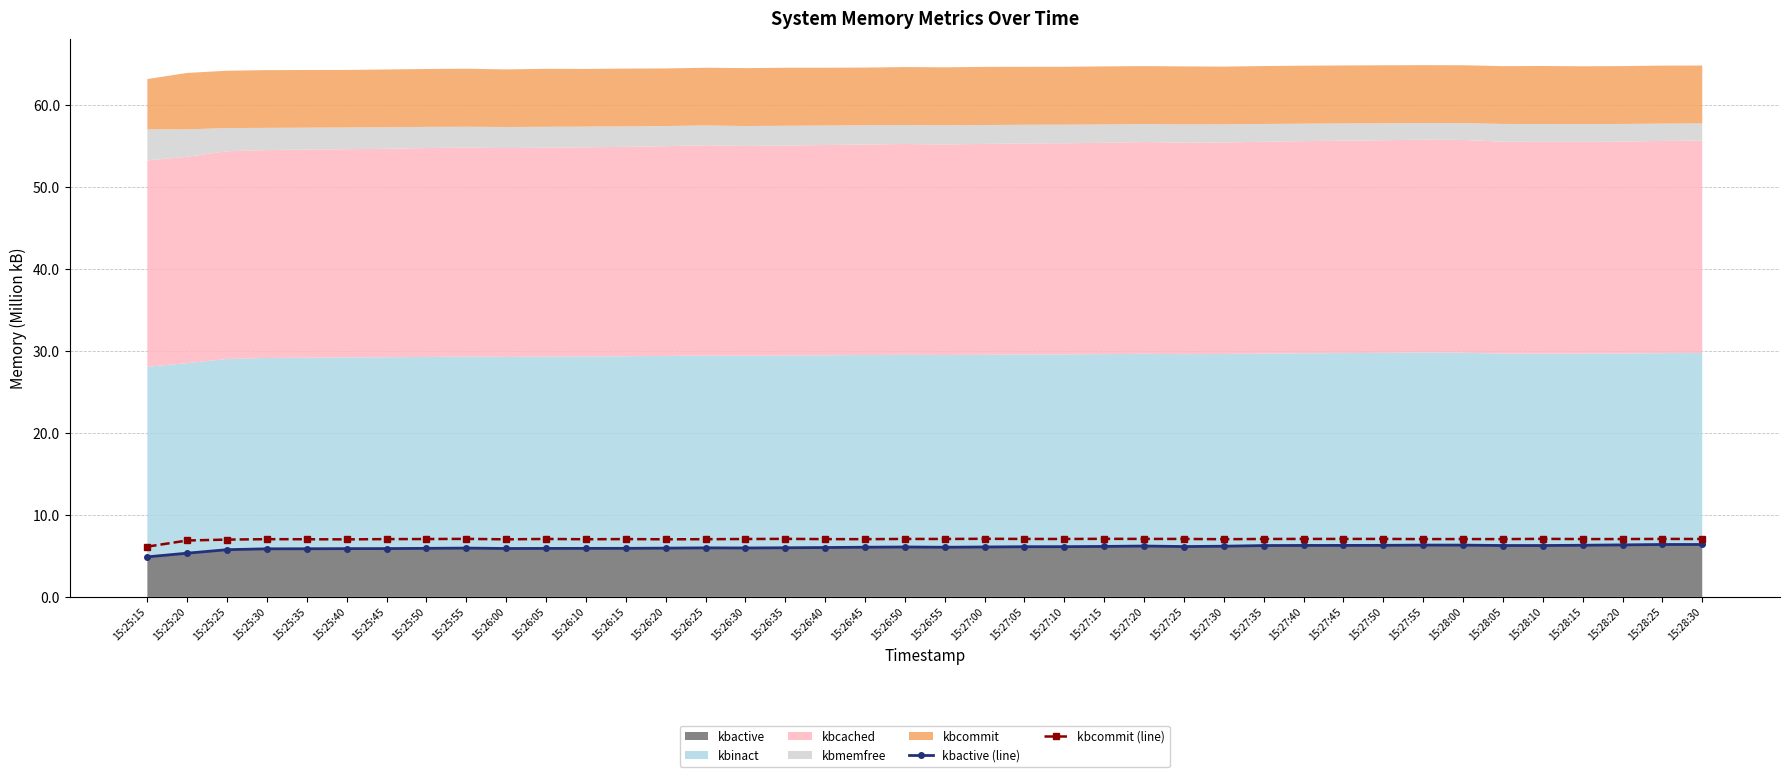

The kbactive (line) series shows 8.9 at 15:26:00. True or false?

False